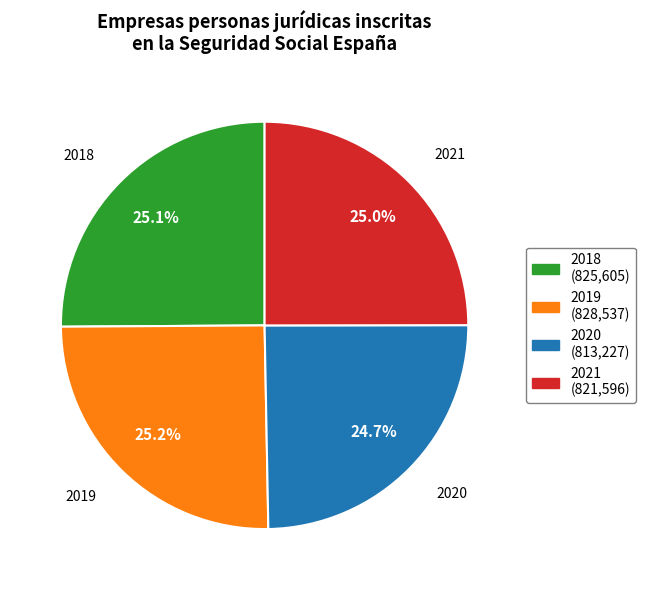

Count the number of slices in the pie.

4